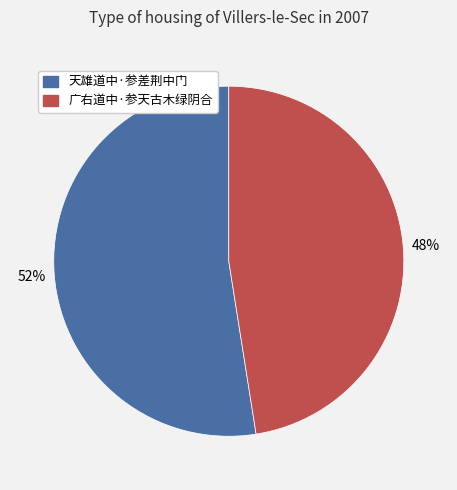

Count the number of slices in the pie.

2